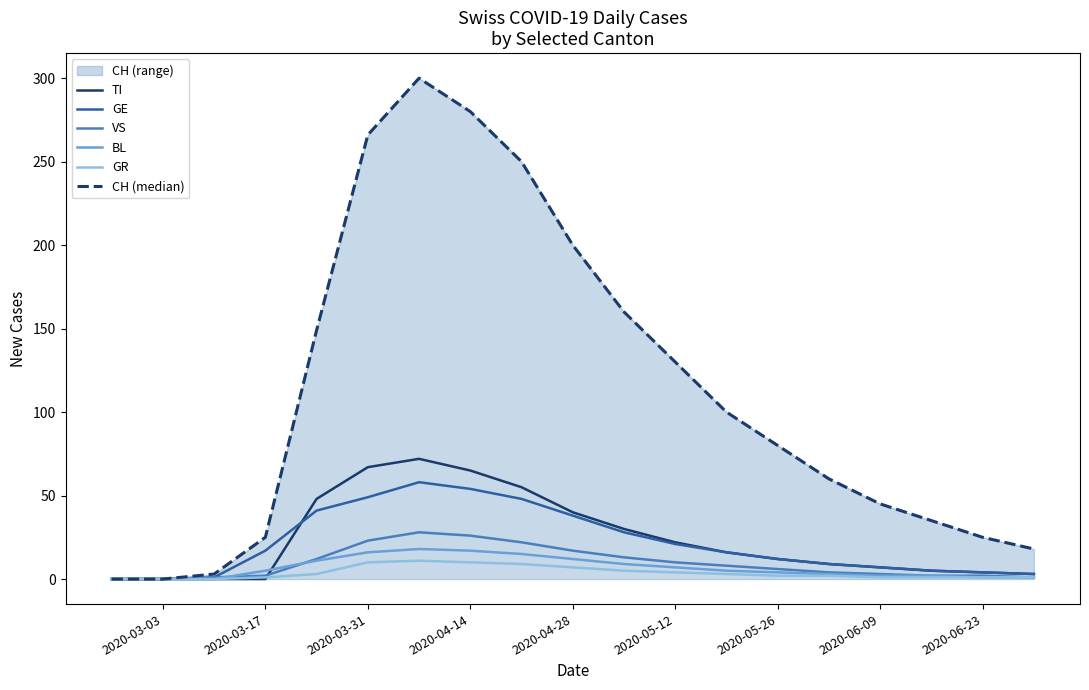

How many distinct data groups are displayed?

6